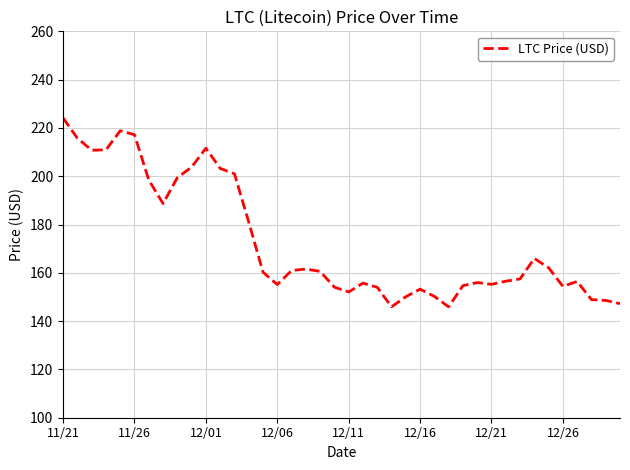

True or false: the data has more than 0 interior local peaks.

True